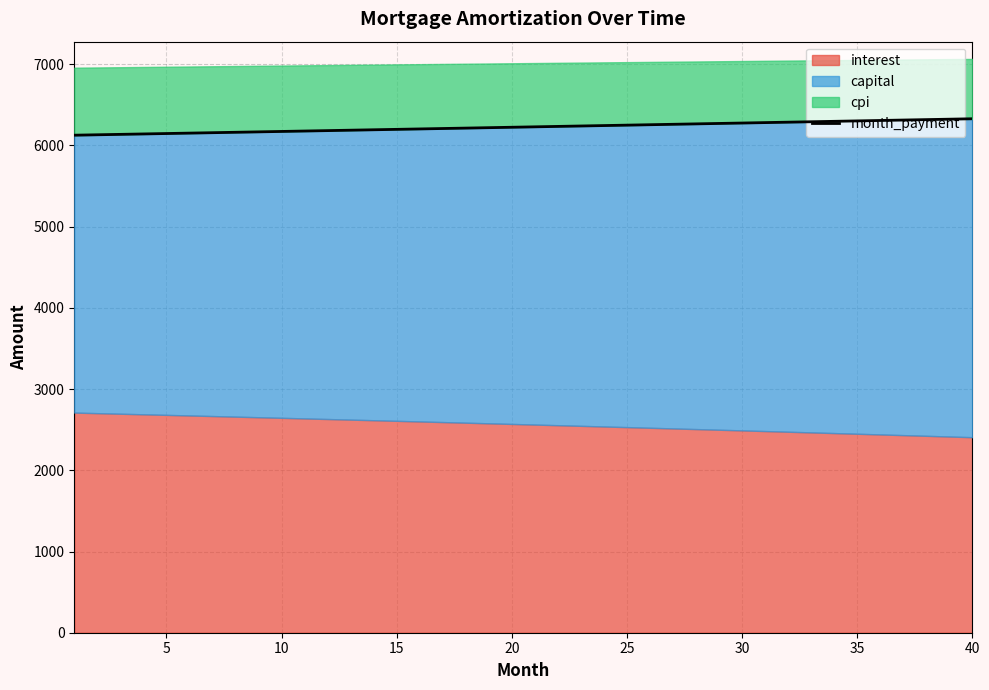

What is the lowest value of the month_payment series?

6126.3